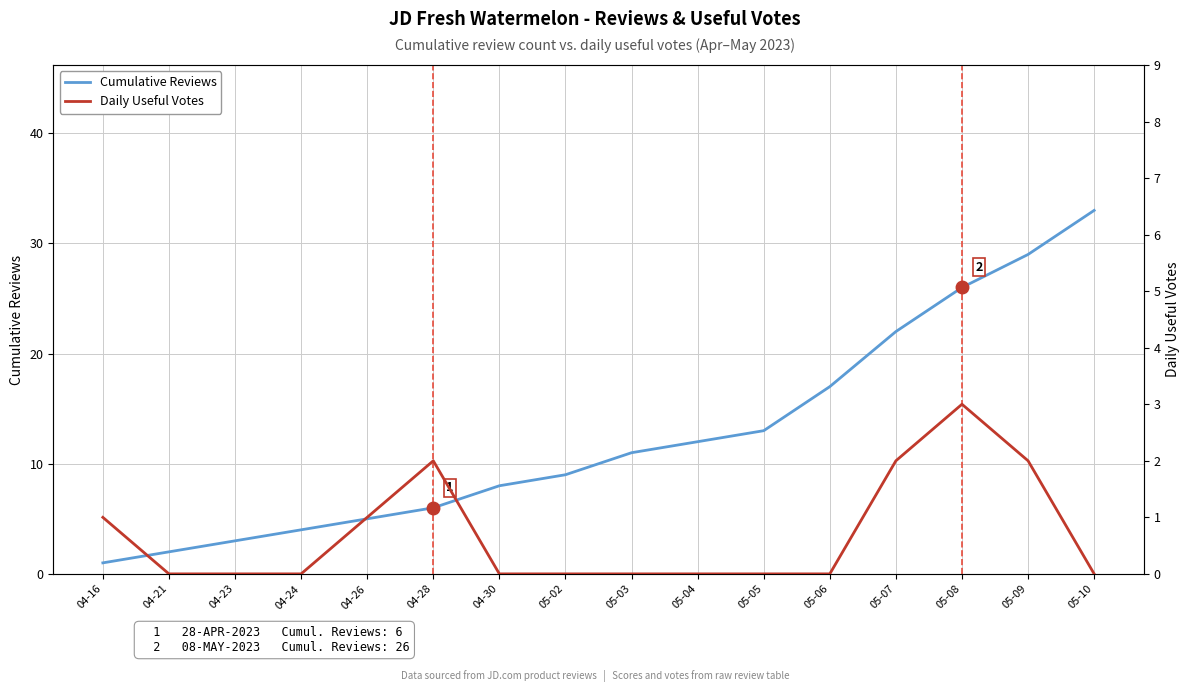

What position from the left is 05-03?

9